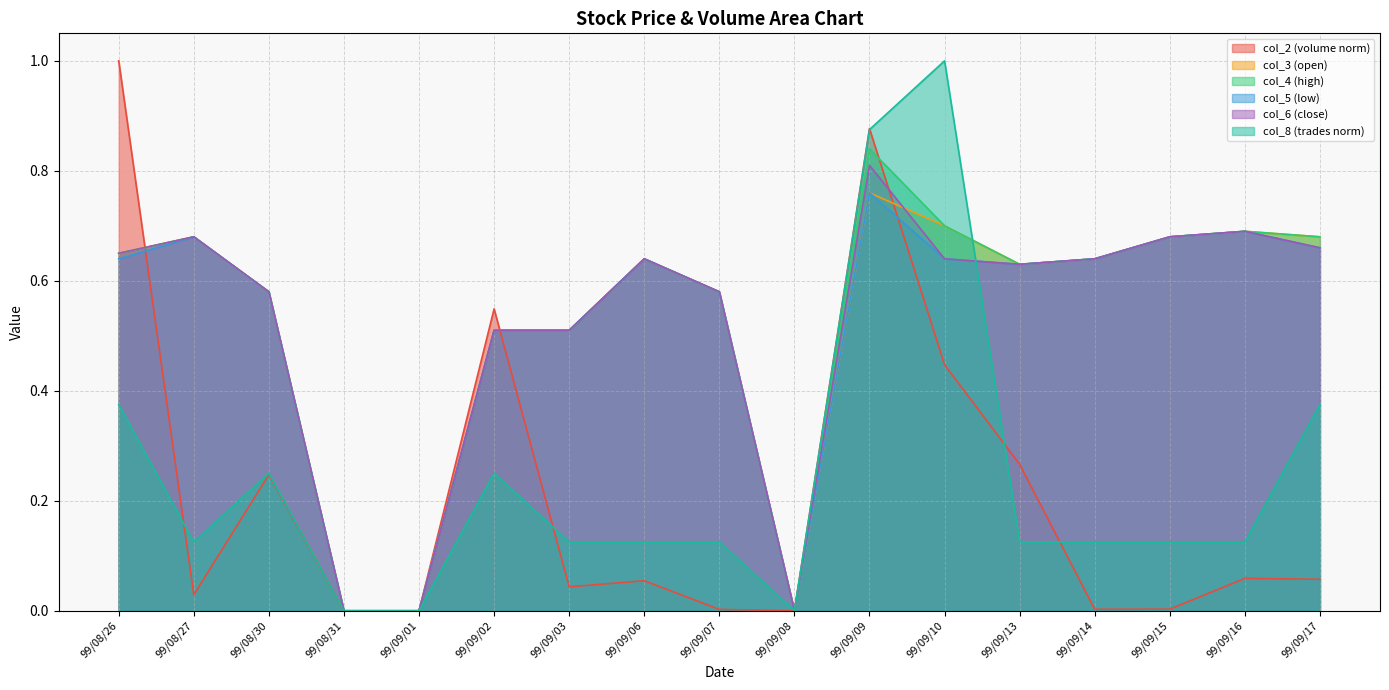

The col_2 series shows 0.9 at 99/09/09. True or false?

True